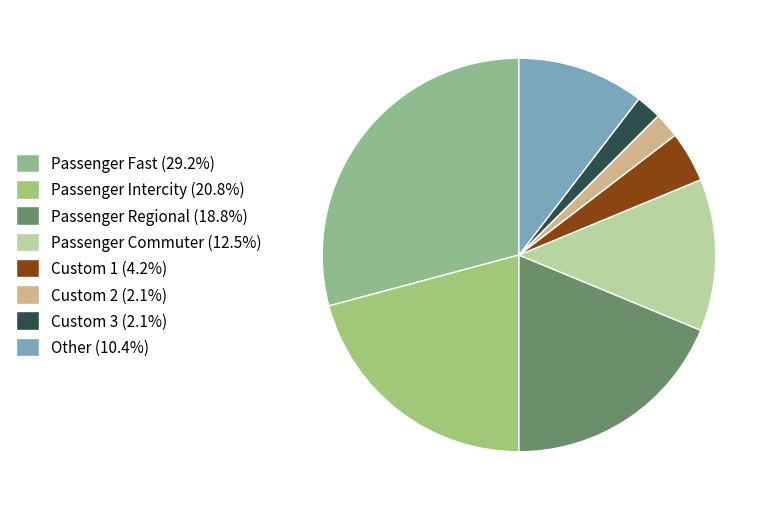

Count the number of slices in the pie.

8